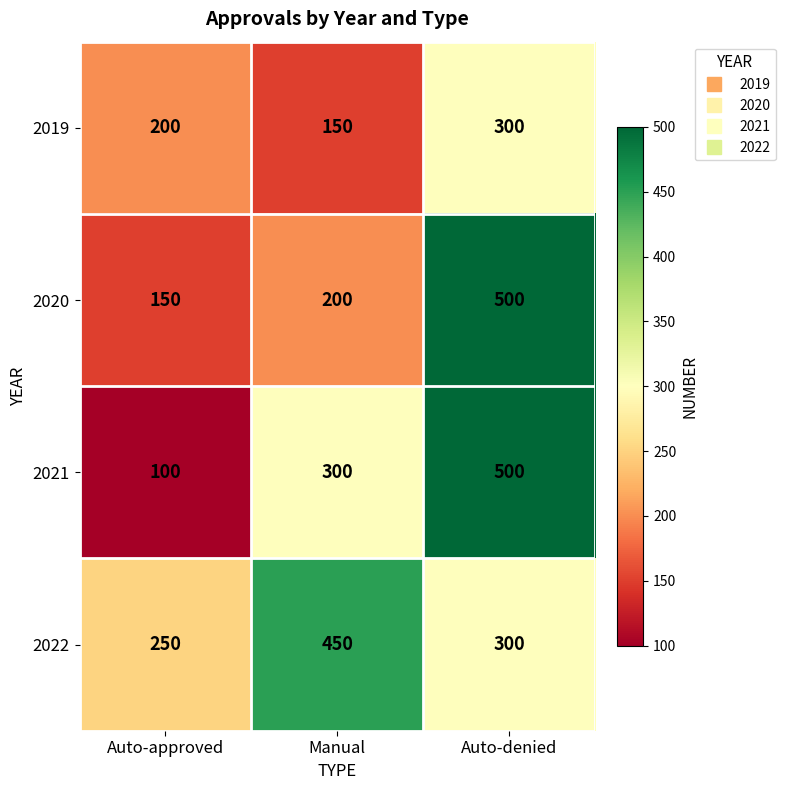

What is the sum of all 2022 values?

1000